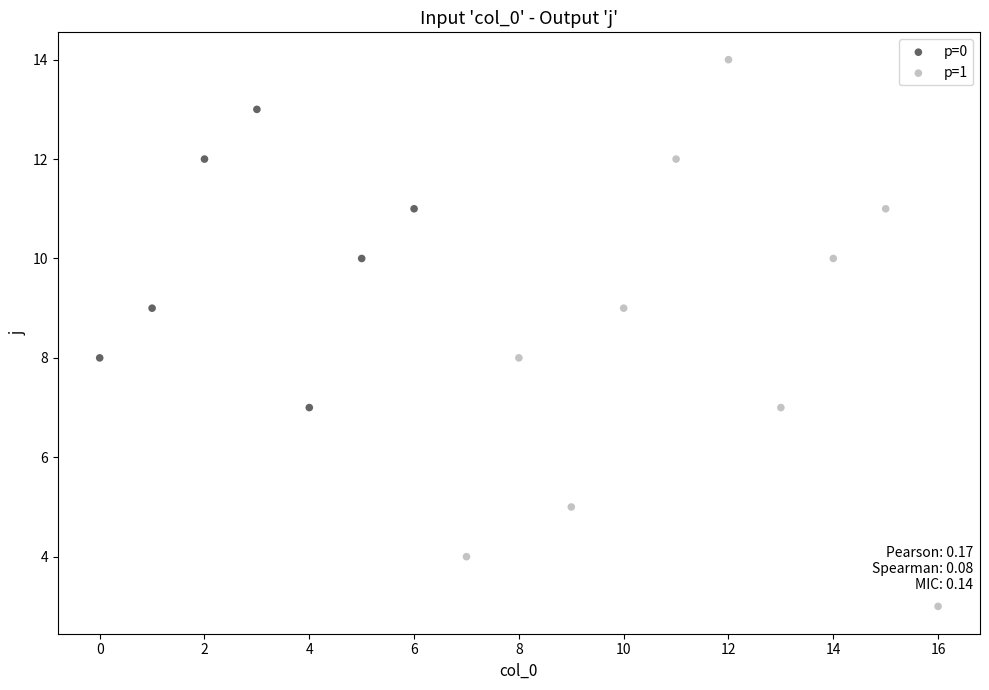

What are all the series names shown in the legend?

p=0, p=1